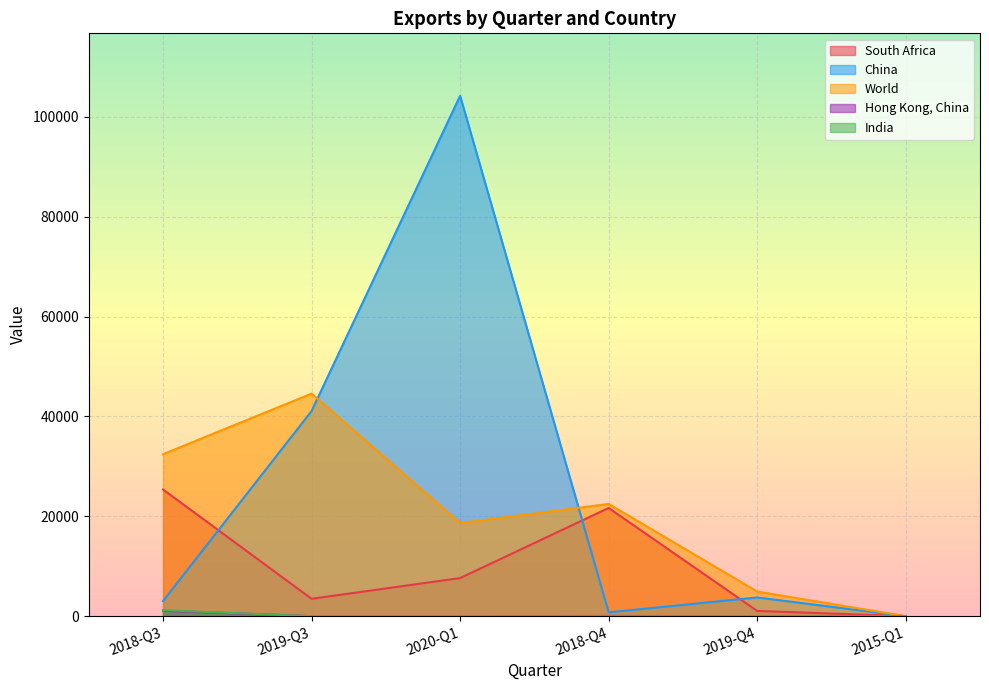

True or false: South Africa has a value of 1052 at 2019-Q4.

True